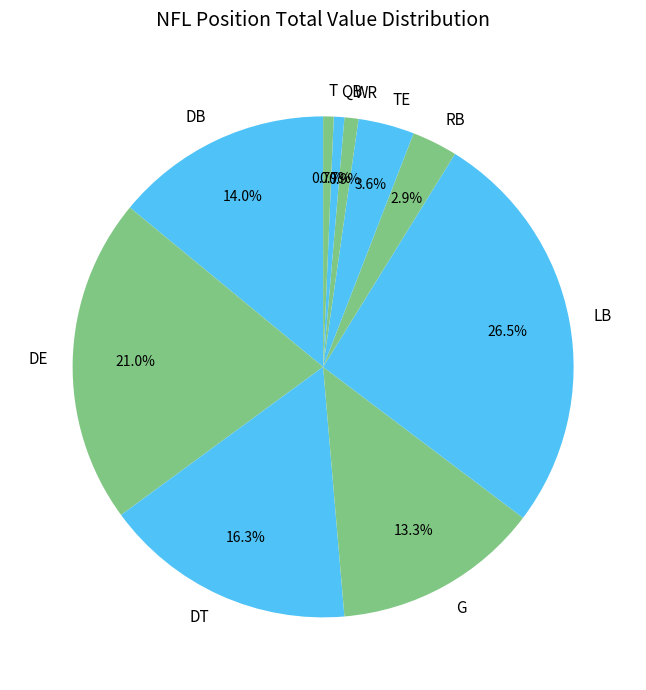

Do QB and WR together represent more than half of the pie?

No